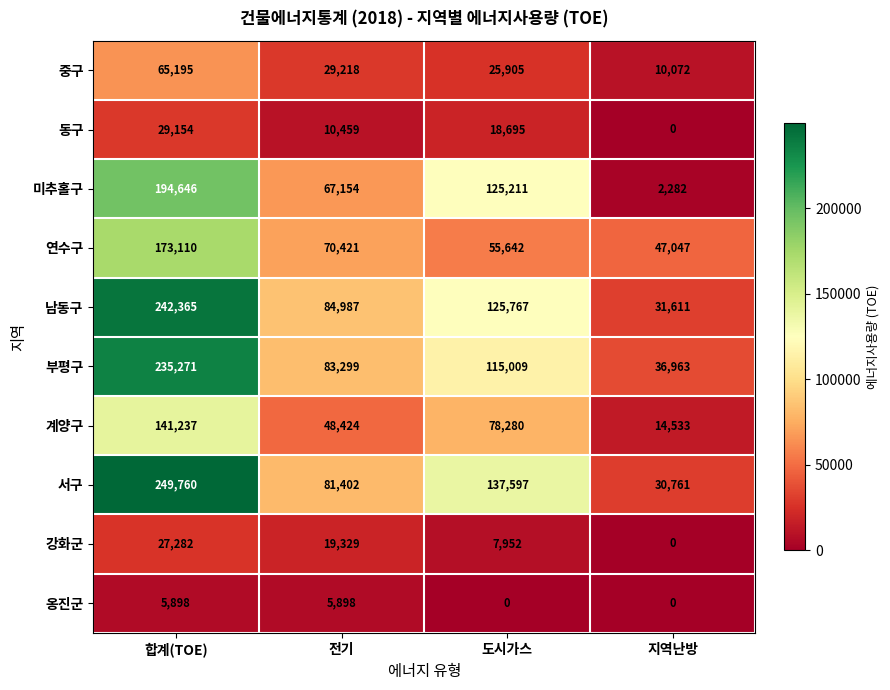

What is the average value of the 연수구 series?

86555